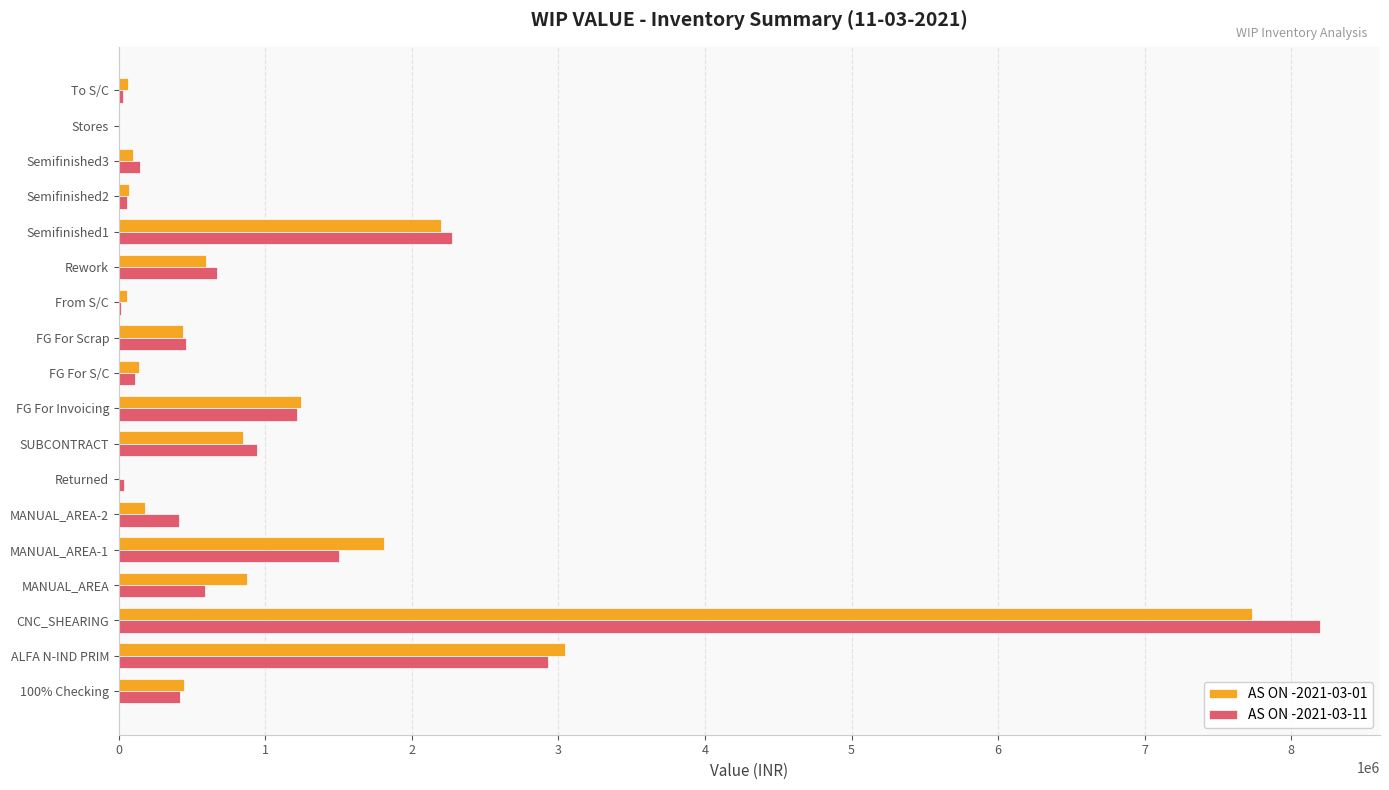

Is it true that AS ON -2021-03-11 equals 8196168.4 at CNC_SHEARING?

True